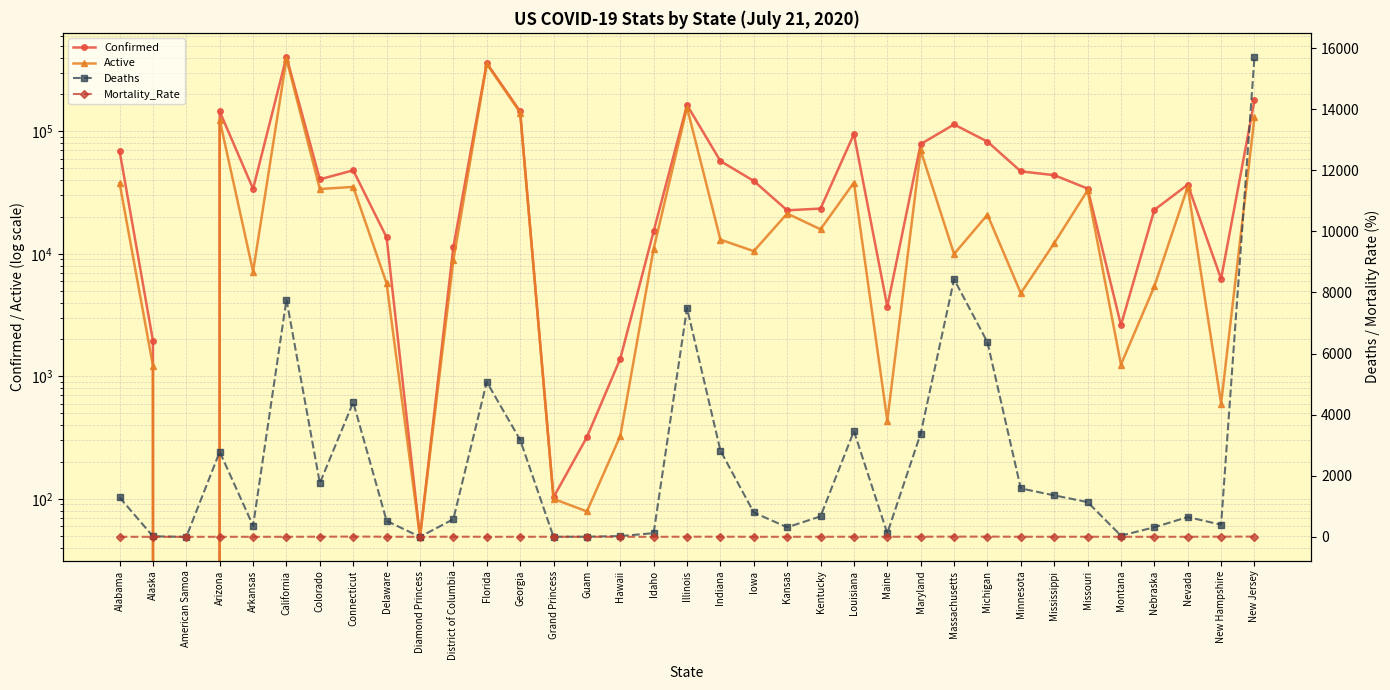

What is the spread (max minus min) of values at Kansas?

22654.6